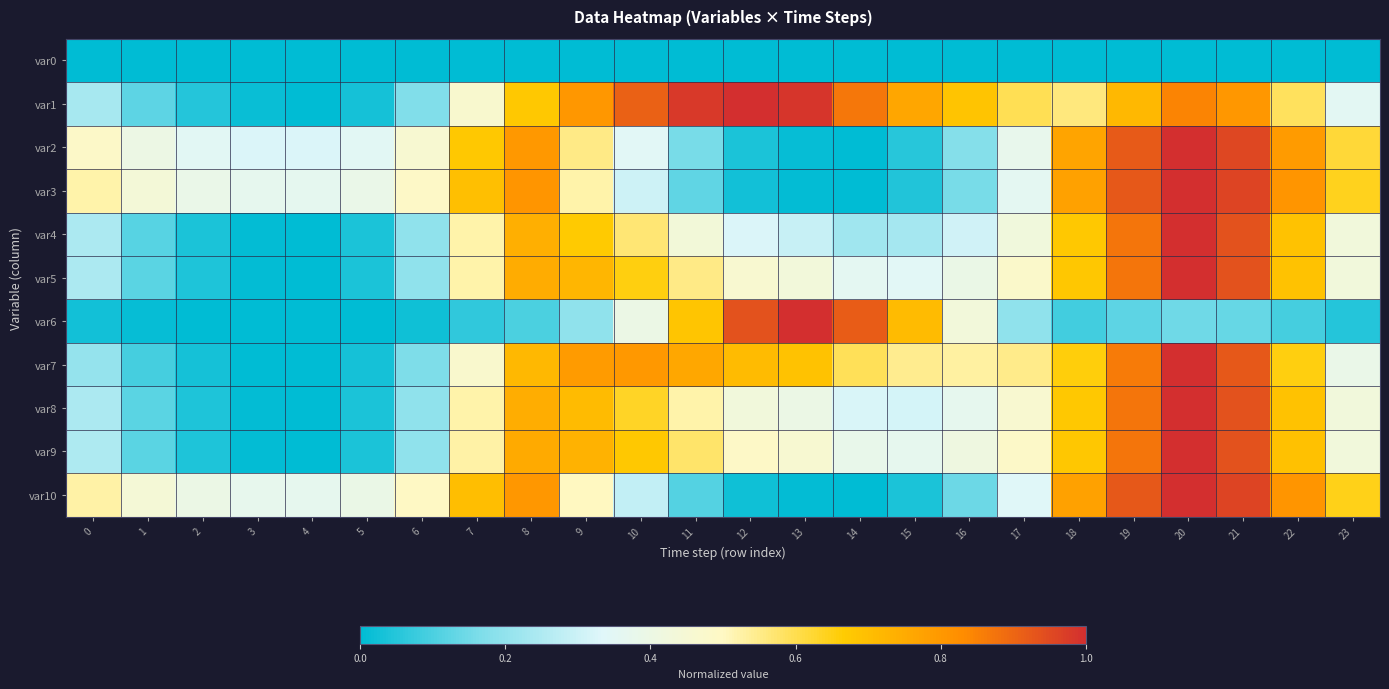

Which has a higher value, 7 or 9?

7